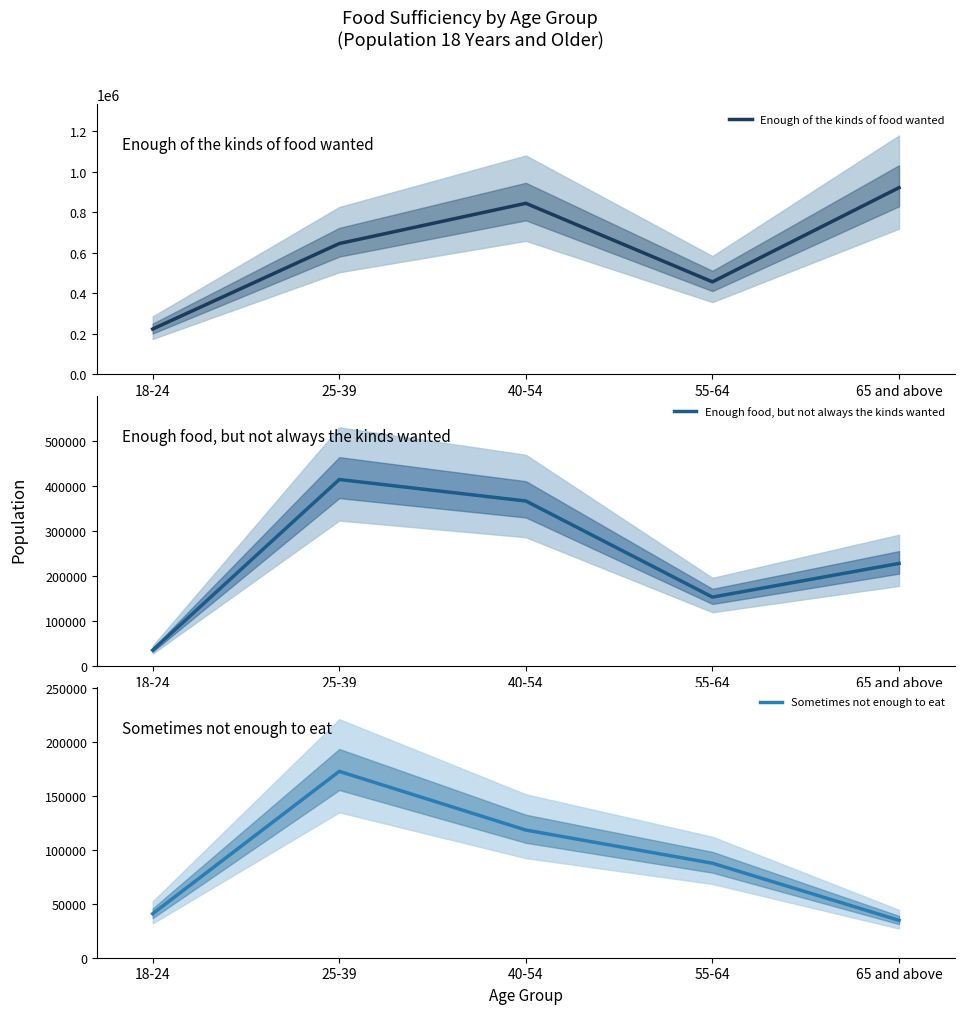

What is the value of the Enough food, but not always the kinds wanted point at the 2nd from the left?

413495